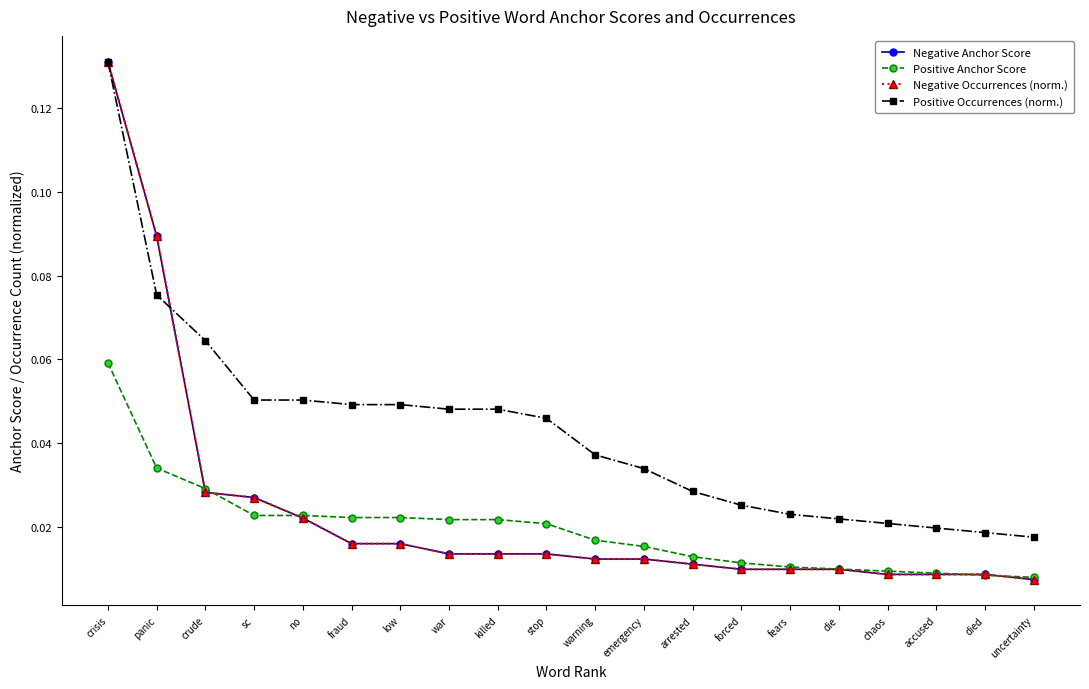

Between war and arrested, which is larger?

war